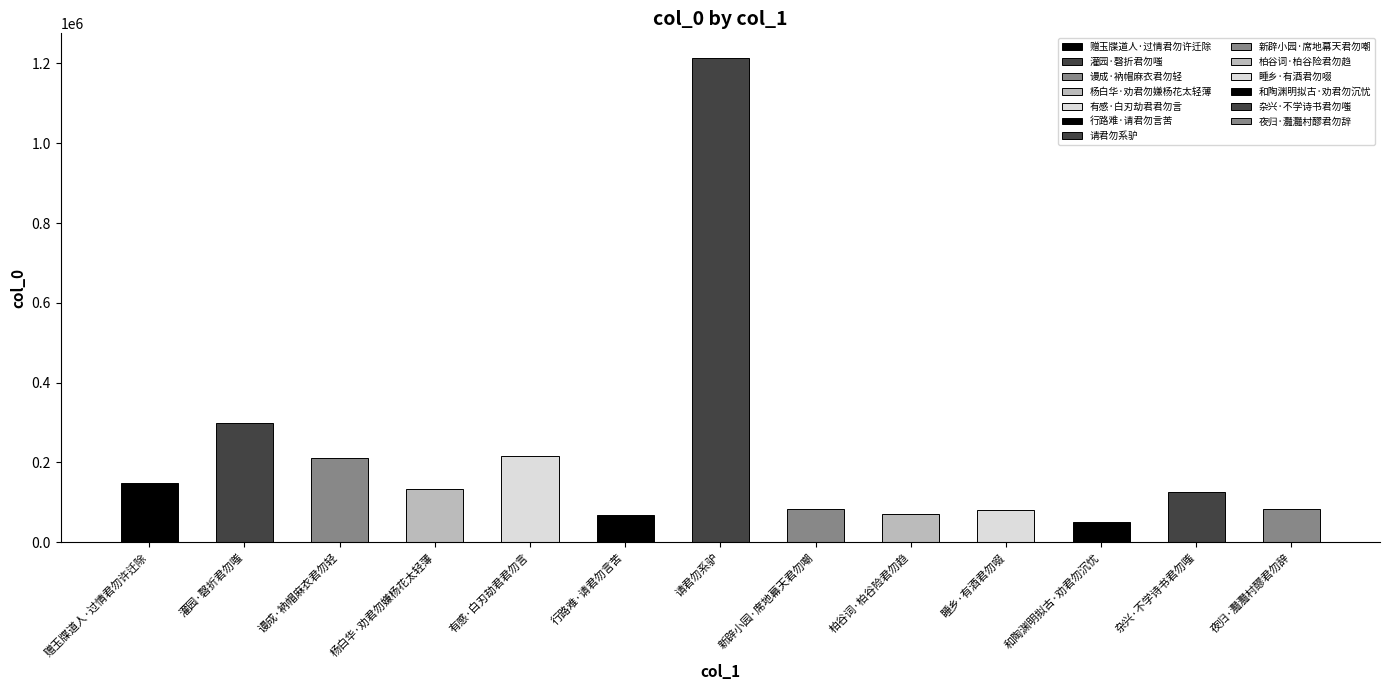

Reading left to right, extract all data points from this chart.

赠玉牒道人·过情君勿许迁除=148679	灌园·磬折君勿嗤=299680	谩成·衲帽麻衣君勿轻=211262	杨白华·劝君勿嫌杨花太轻薄=134349	有感·白刃劫君君勿言=216671	行路难·请君勿言苦=67432	请君勿系驴=1214837	新辟小园·席地幕天君勿嘲=82840	柏谷词·柏谷险君勿趋=69571	睡乡·有酒君勿啜=81769	和陶渊明拟古·劝君勿沉忧=50216	杂兴·不学诗书君勿嗤=124758	夜归·灩灩村醪君勿辞=83559